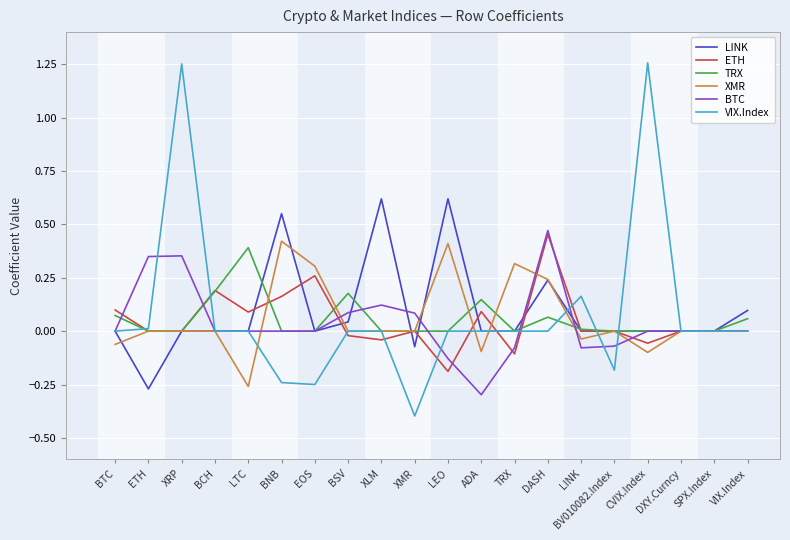

What position from the left is BTC?

1